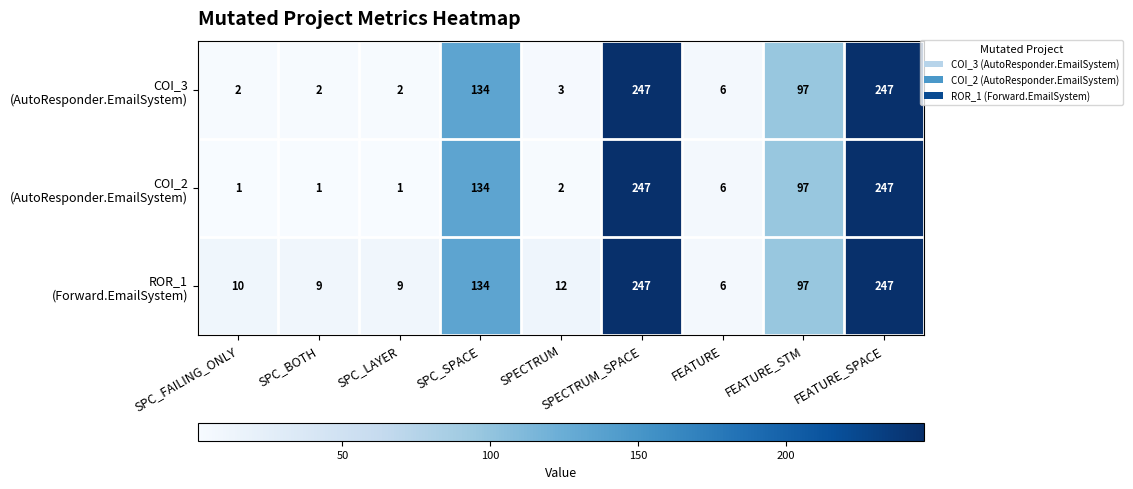

At how many categories does at least one series exceed 30?

4